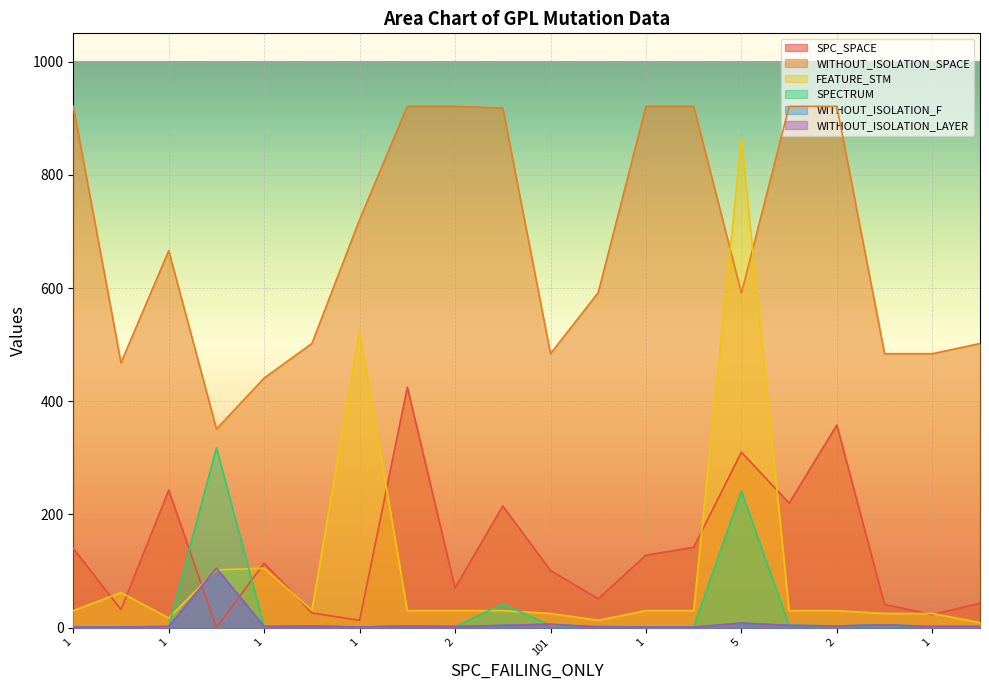

At which category does FEATURE_STM reach its first local peak?

1